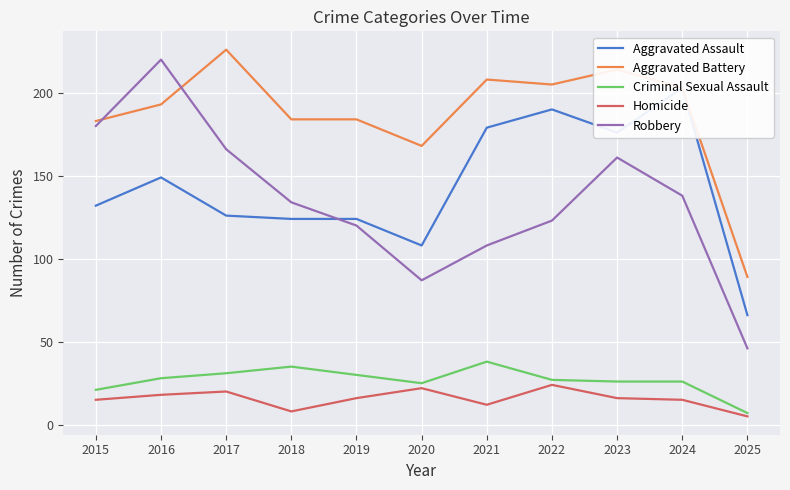

Reading right to left, transcribe all the data shown in this chart.

Aggravated Assault: 2025=66	2024=203	2023=176	2022=190	2021=179	2020=108	2019=124	2018=124	2017=126	2016=149	2015=132
Aggravated Battery: 2025=89	2024=203	2023=214	2022=205	2021=208	2020=168	2019=184	2018=184	2017=226	2016=193	2015=183
Criminal Sexual Assault: 2025=7	2024=26	2023=26	2022=27	2021=38	2020=25	2019=30	2018=35	2017=31	2016=28	2015=21
Homicide: 2025=5	2024=15	2023=16	2022=24	2021=12	2020=22	2019=16	2018=8	2017=20	2016=18	2015=15
Robbery: 2025=46	2024=138	2023=161	2022=123	2021=108	2020=87	2019=120	2018=134	2017=166	2016=220	2015=180